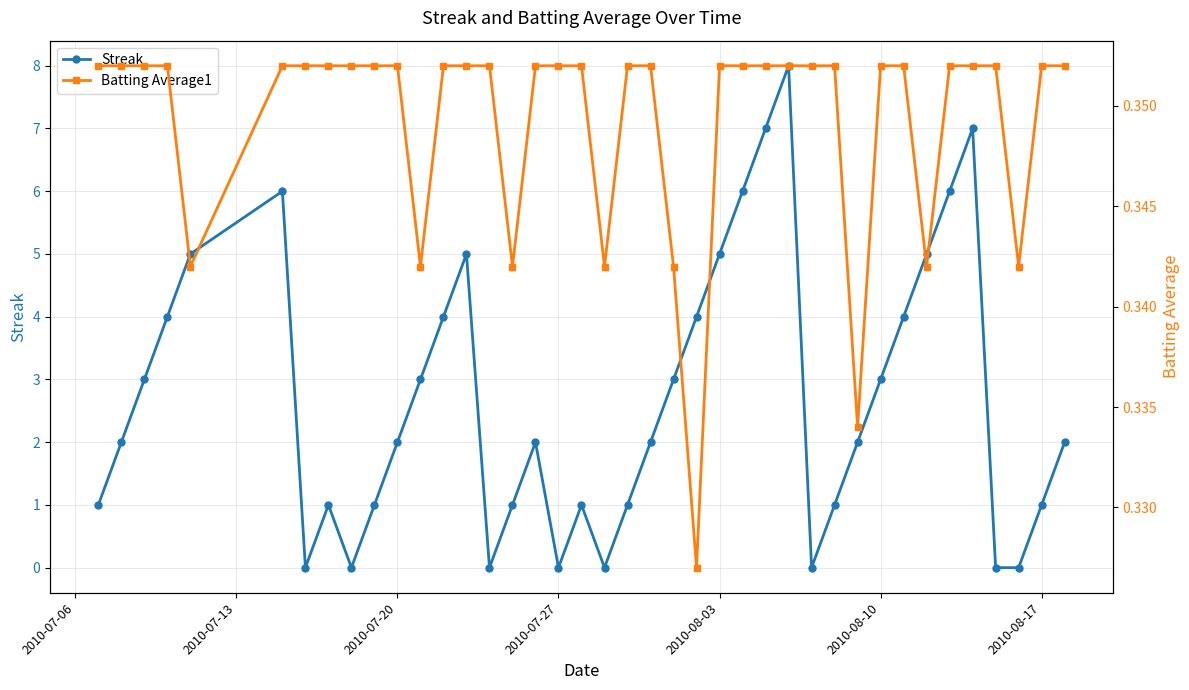

True or false: Streak has more than 2 interior local peaks.

True